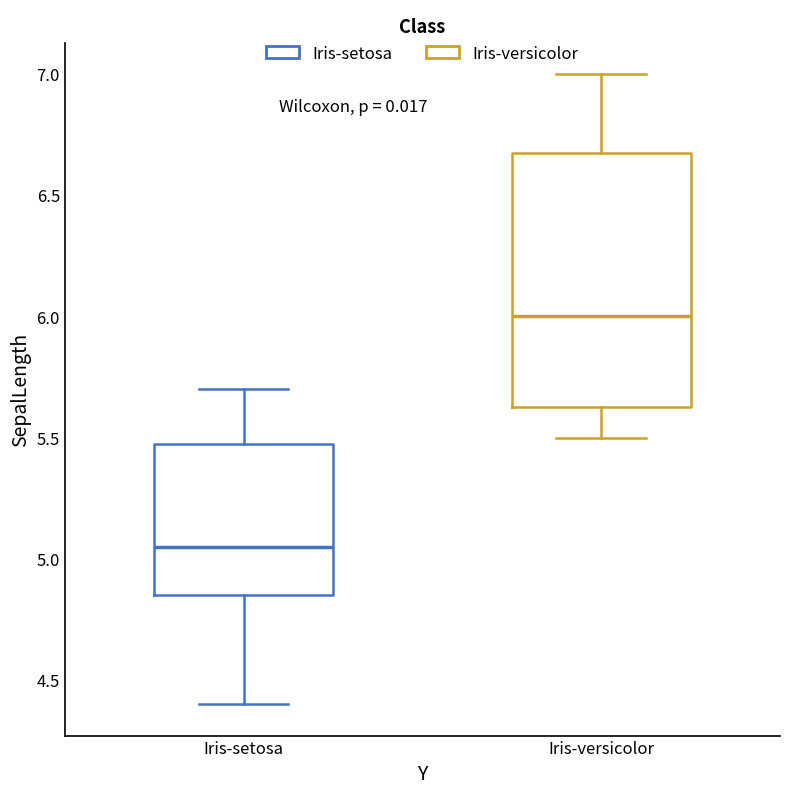

Reading left to right, transcribe this box plot: for each box, give where its median line is, the range the box spans, and where its two whiskers end, as read against the y-axis. The values are not printed on the chart, so give them approximately, as read against the axis.

Iris-setosa: median 5.05, box 4.85 to 5.50, whiskers 4.40 to 5.70
Iris-versicolor: median 6.00, box 5.65 to 6.70, whiskers 5.50 to 7.00